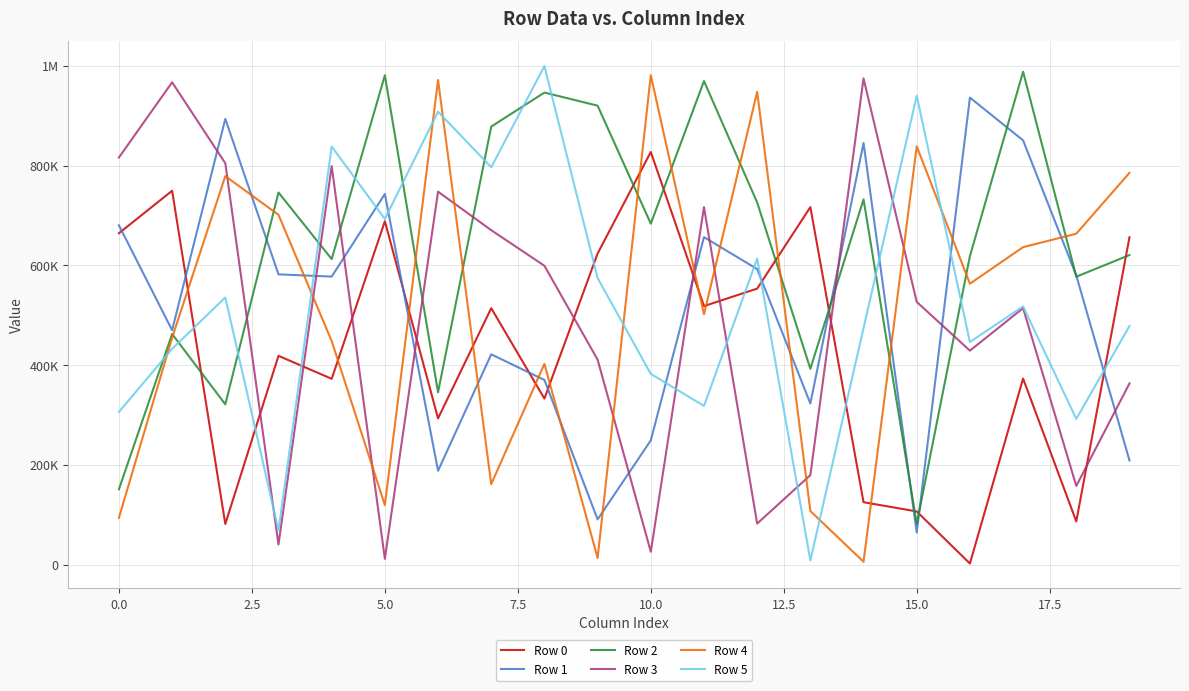

What is the label of the 8th point from the right?

12